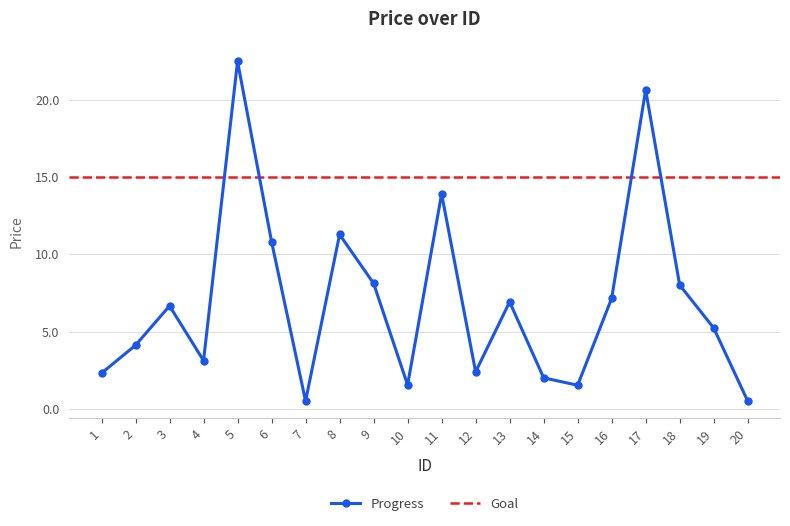

What is the value of the 1st point from the left?

2.3